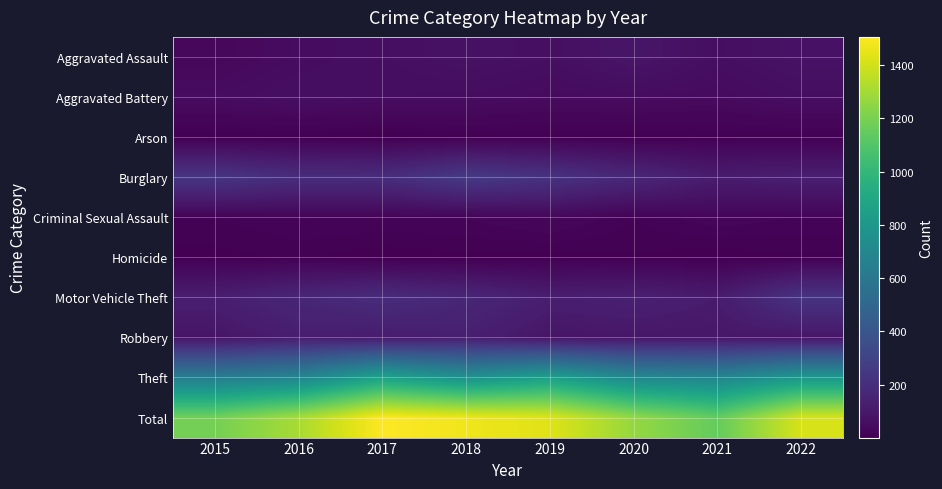

What is the maximum value shown in the chart?

1506